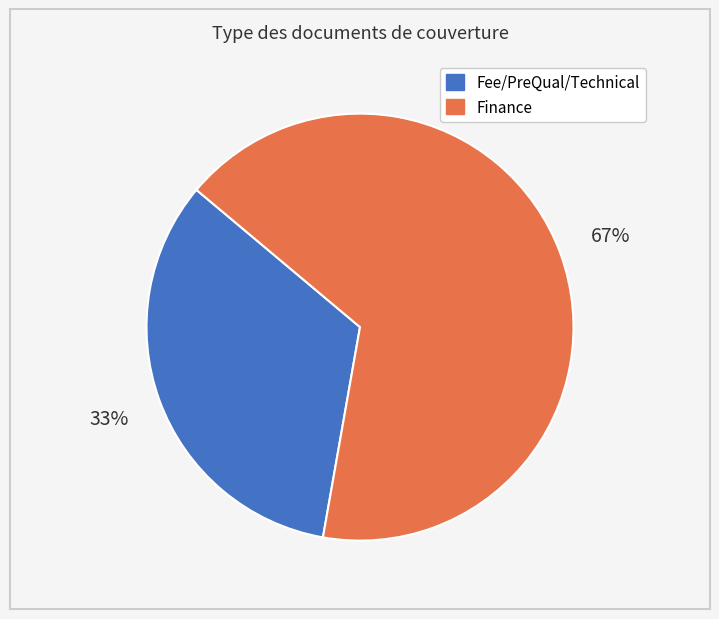

To the nearest percent, what is the combined percentage of Finance and Fee/PreQual/Technical?

100%